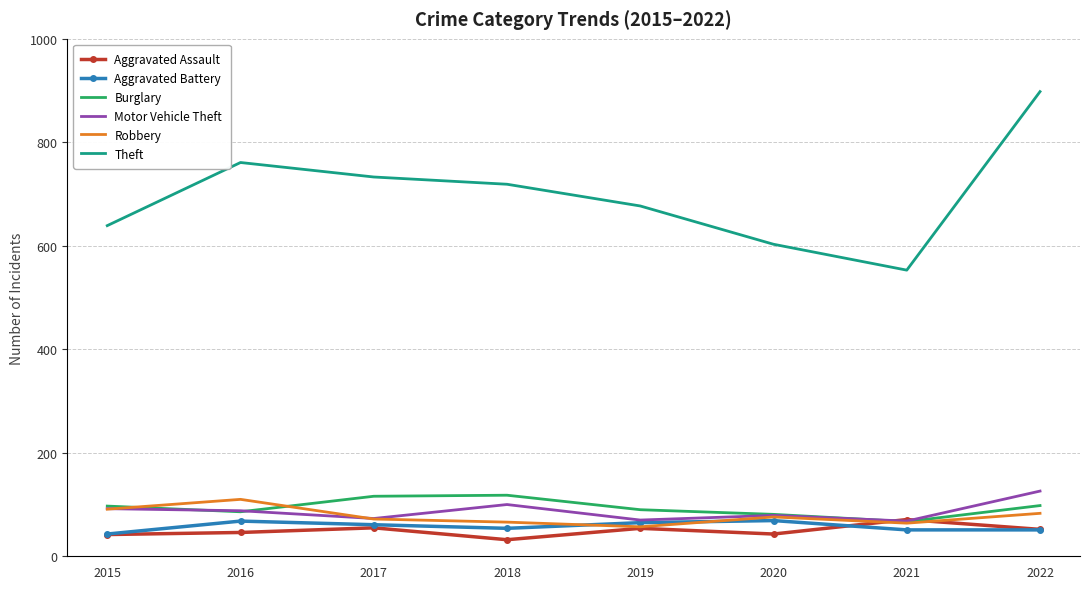

True or false: Motor Vehicle Theft and Theft cross at least once.

False